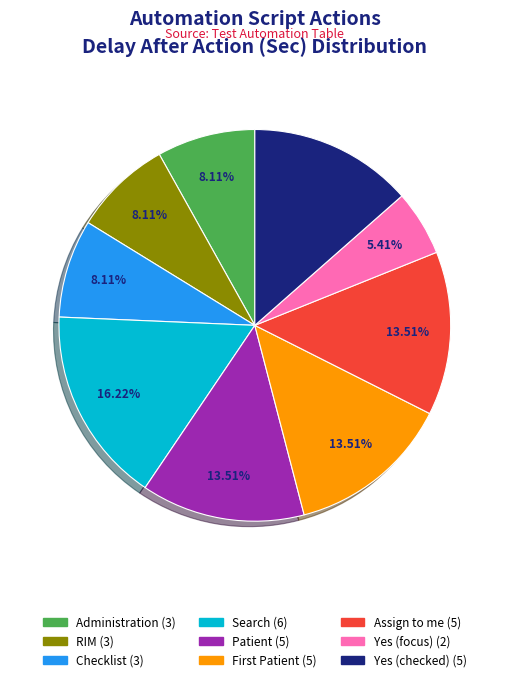

To the nearest percent, what is the difference between the Assign to me and Search slice percentages?

3%